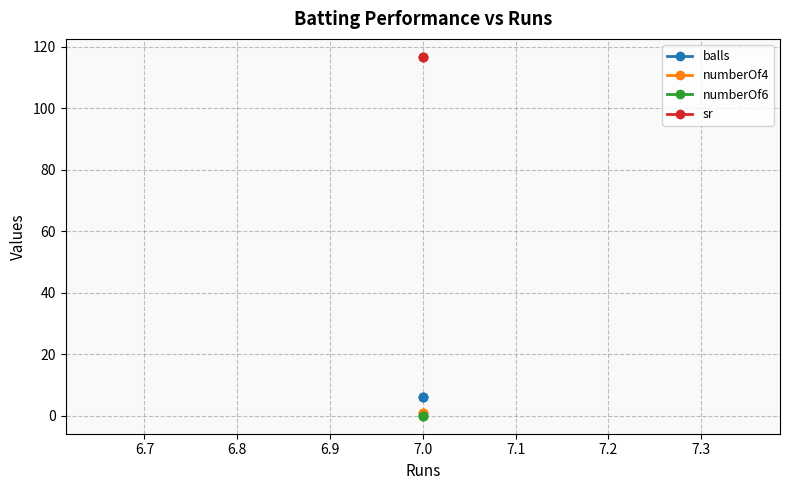

Which series has the largest total across all categories?

sr